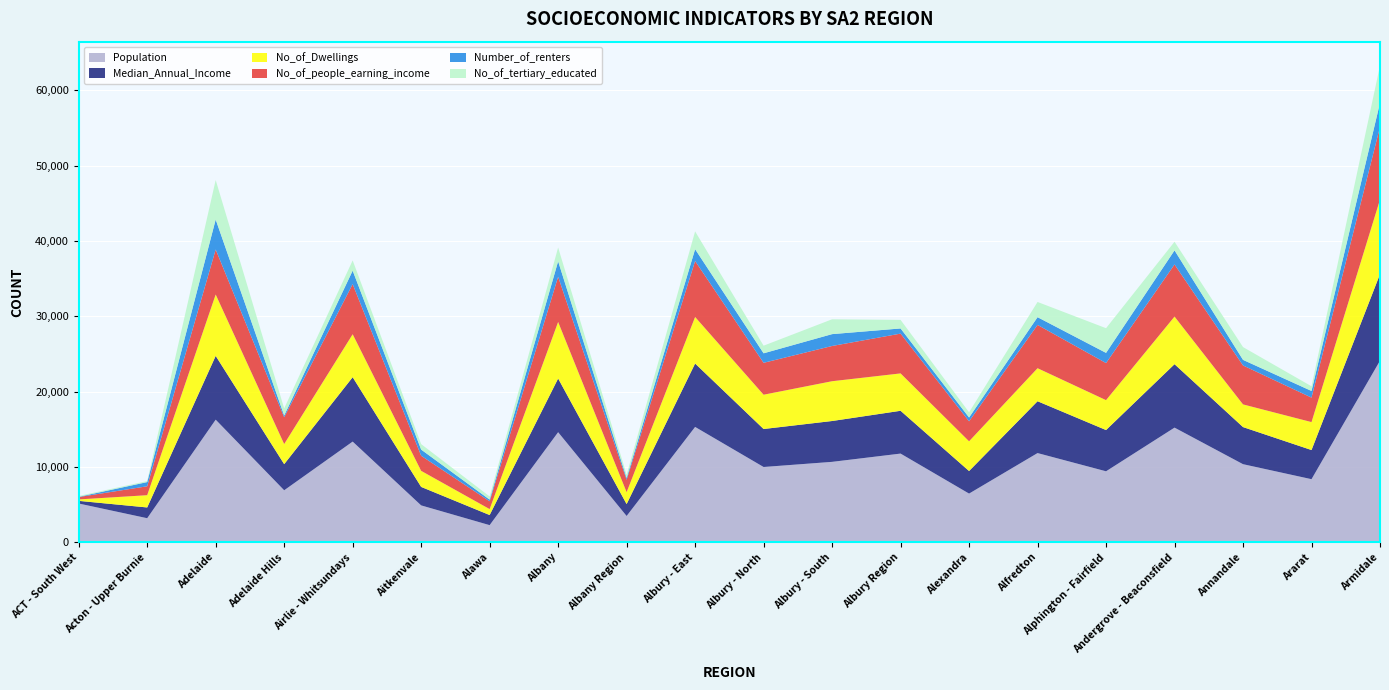

Reading left to right, what are all the values shown in this chart?

Population: 5158	3206	16285	6914	13375	4908	2286	14622	3501	15321	10004	10686	11784	6474	11852	9434	15229	10377	8386	24114
Median_Annual_Income: 352	1427	8464	3466	8546	2452	1341	7126	1580	8416	5041	5421	5680	2994	6878	5473	8419	4924	3867	11487
No_of_Dwellings: 190	1628	8147	2670	5701	2132	788	7505	1578	6176	4552	5281	4961	3947	4385	3970	6318	3011	3711	9894
No_of_people_earning_income: 317	1184	5972	3558	6653	2004	1036	6003	1653	7429	4233	4676	5282	2652	5747	4921	6918	5168	3248	9636
Number_of_renters: 31	556	3978	227	1788	819	220	2047	233	1567	1263	1574	683	505	1024	1351	1869	740	881	3203
No_of_tertiary_educated: 109	135	5237	944	1359	726	422	1828	438	2363	1011	1969	1136	691	2019	3275	1145	1698	624	4954